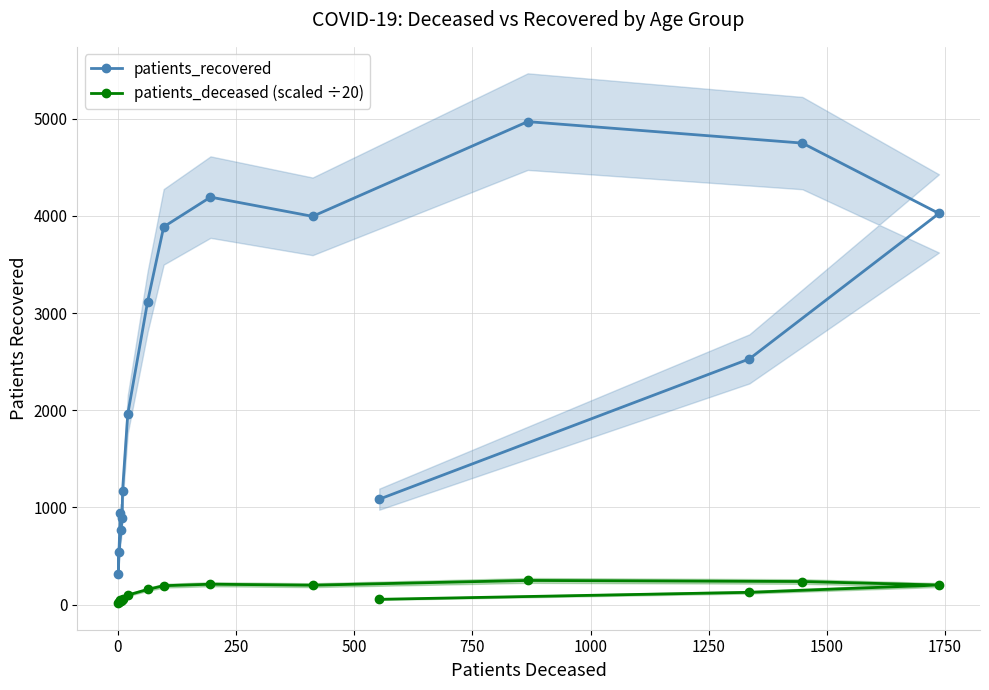

What is the sum of all patients_recovered values?

39132.0